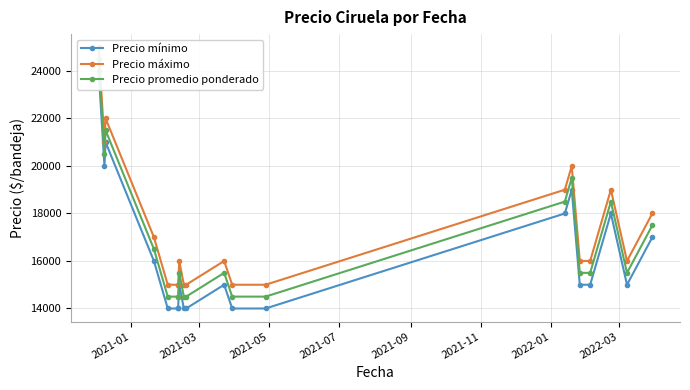

True or false: Precio promedio ponderado has a value of 23761 at 8.

False